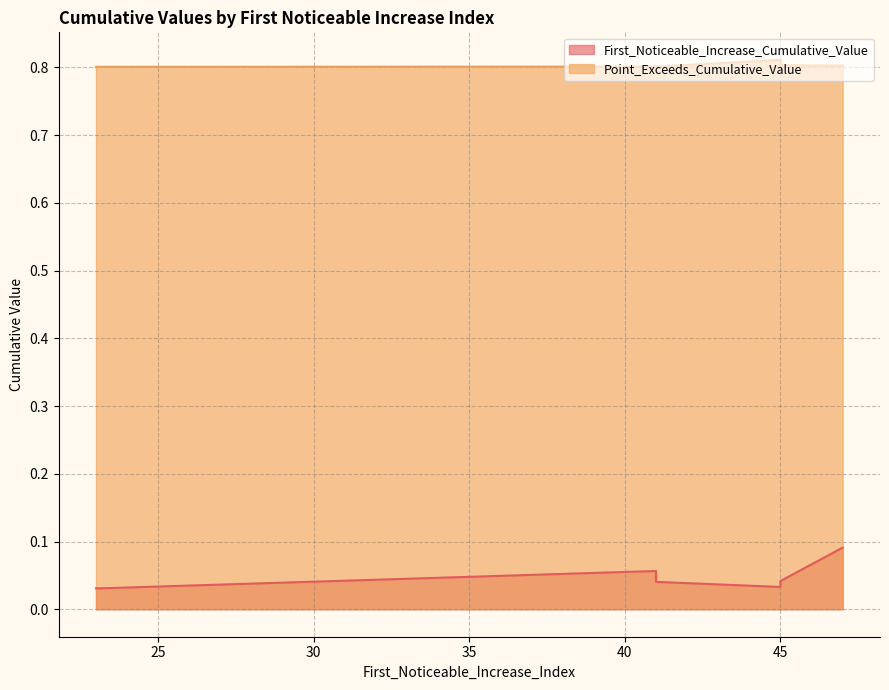

Rank the series at 23 from highest to lowest value.

Point_Exceeds_Cumulative_Value, First_Noticeable_Increase_Cumulative_Value